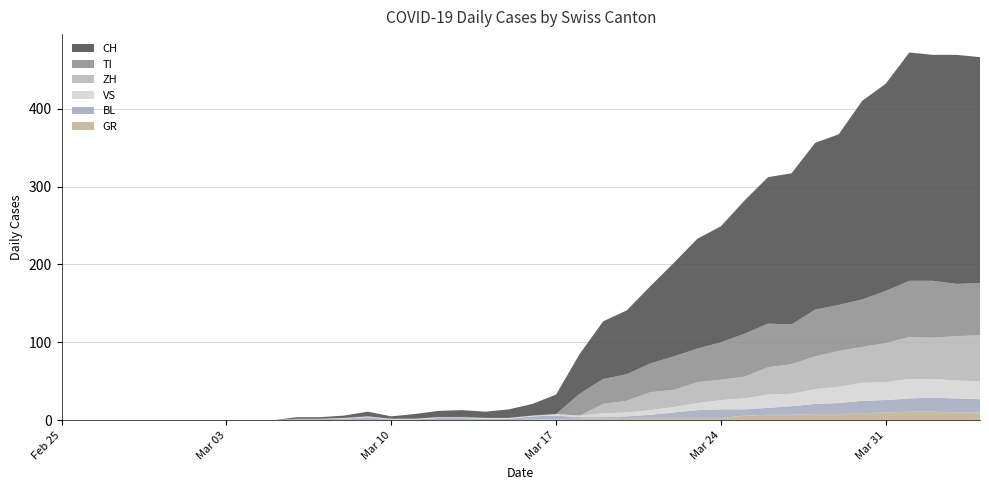

Reading right to left, list all the values displayed in this chart.

CH: 2020-04-04=290	2020-04-03=294	2020-04-02=290	2020-04-01=293	2020-03-31=266	2020-03-30=255	2020-03-29=219	2020-03-28=214	2020-03-27=194	2020-03-26=188	2020-03-25=171	2020-03-24=149	2020-03-23=141	2020-03-22=120	2020-03-21=99	2020-03-20=82	2020-03-19=74	2020-03-18=51	2020-03-17=25	2020-03-16=15	2020-03-15=11	2020-03-14=8	2020-03-13=9	2020-03-12=8	2020-03-11=6	2020-03-10=3	2020-03-09=6	2020-03-08=3	2020-03-07=2	2020-03-06=2	2020-03-05=0	2020-03-04=0	2020-03-03=0	2020-03-02=0	2020-03-01=0	2020-02-29=0	2020-02-28=0	2020-02-27=0	2020-02-26=0	2020-02-25=0
GR: 2020-04-04=10	2020-04-03=10	2020-04-02=11	2020-04-01=11	2020-03-31=10	2020-03-30=9	2020-03-29=8	2020-03-28=8	2020-03-27=7	2020-03-26=7	2020-03-25=6	2020-03-24=3	2020-03-23=3	2020-03-22=3	2020-03-21=3	2020-03-20=3	2020-03-19=2	2020-03-18=2	2020-03-17=1	2020-03-16=1	2020-03-15=0	2020-03-14=0	2020-03-13=0	2020-03-12=0	2020-03-11=0	2020-03-10=0	2020-03-09=0	2020-03-08=0	2020-03-07=0	2020-03-06=0	2020-03-05=0	2020-03-04=0	2020-03-03=0	2020-03-02=0	2020-03-01=0	2020-02-29=0	2020-02-28=0	2020-02-27=0	2020-02-26=0	2020-02-25=0
TI: 2020-04-04=67	2020-04-03=67	2020-04-02=73	2020-04-01=72	2020-03-31=67	2020-03-30=61	2020-03-29=59	2020-03-28=60	2020-03-27=51	2020-03-26=56	2020-03-25=55	2020-03-24=48	2020-03-23=43	2020-03-22=43	2020-03-21=37	2020-03-20=34	2020-03-19=32	2020-03-18=28	2020-03-17=0	2020-03-16=0	2020-03-15=0	2020-03-14=0	2020-03-13=0	2020-03-12=0	2020-03-11=0	2020-03-10=0	2020-03-09=0	2020-03-08=0	2020-03-07=0	2020-03-06=0	2020-03-05=0	2020-03-04=0	2020-03-03=0	2020-03-02=0	2020-03-01=0	2020-02-29=0	2020-02-28=0	2020-02-27=0	2020-02-26=0	2020-02-25=0
VS: 2020-04-04=23	2020-04-03=23	2020-04-02=24	2020-04-01=25	2020-03-31=23	2020-03-30=23	2020-03-29=21	2020-03-28=19	2020-03-27=16	2020-03-26=17	2020-03-25=14	2020-03-24=12	2020-03-23=9	2020-03-22=7	2020-03-21=6	2020-03-20=5	2020-03-19=5	2020-03-18=2	2020-03-17=2	2020-03-16=1	2020-03-15=1	2020-03-14=1	2020-03-13=1	2020-03-12=1	2020-03-11=1	2020-03-10=1	2020-03-09=1	2020-03-08=1	2020-03-07=0	2020-03-06=0	2020-03-05=0	2020-03-04=0	2020-03-03=0	2020-03-02=0	2020-03-01=0	2020-02-29=0	2020-02-28=0	2020-02-27=0	2020-02-26=0	2020-02-25=0
BL: 2020-04-04=17	2020-04-03=18	2020-04-02=18	2020-04-01=17	2020-03-31=16	2020-03-30=16	2020-03-29=14	2020-03-28=13	2020-03-27=11	2020-03-26=9	2020-03-25=8	2020-03-24=11	2020-03-23=10	2020-03-22=7	2020-03-21=4	2020-03-20=2	2020-03-19=2	2020-03-18=2	2020-03-17=5	2020-03-16=4	2020-03-15=2	2020-03-14=2	2020-03-13=3	2020-03-12=3	2020-03-11=1	2020-03-10=1	2020-03-09=4	2020-03-08=2	2020-03-07=2	2020-03-06=2	2020-03-05=0	2020-03-04=0	2020-03-03=0	2020-03-02=0	2020-03-01=0	2020-02-29=0	2020-02-28=0	2020-02-27=0	2020-02-26=0	2020-02-25=0
ZH: 2020-04-04=59	2020-04-03=57	2020-04-02=53	2020-04-01=54	2020-03-31=50	2020-03-30=46	2020-03-29=46	2020-03-28=42	2020-03-27=38	2020-03-26=35	2020-03-25=28	2020-03-24=26	2020-03-23=27	2020-03-22=22	2020-03-21=23	2020-03-20=15	2020-03-19=12	2020-03-18=0	2020-03-17=0	2020-03-16=0	2020-03-15=0	2020-03-14=0	2020-03-13=0	2020-03-12=0	2020-03-11=0	2020-03-10=0	2020-03-09=0	2020-03-08=0	2020-03-07=0	2020-03-06=0	2020-03-05=0	2020-03-04=0	2020-03-03=0	2020-03-02=0	2020-03-01=0	2020-02-29=0	2020-02-28=0	2020-02-27=0	2020-02-26=0	2020-02-25=0